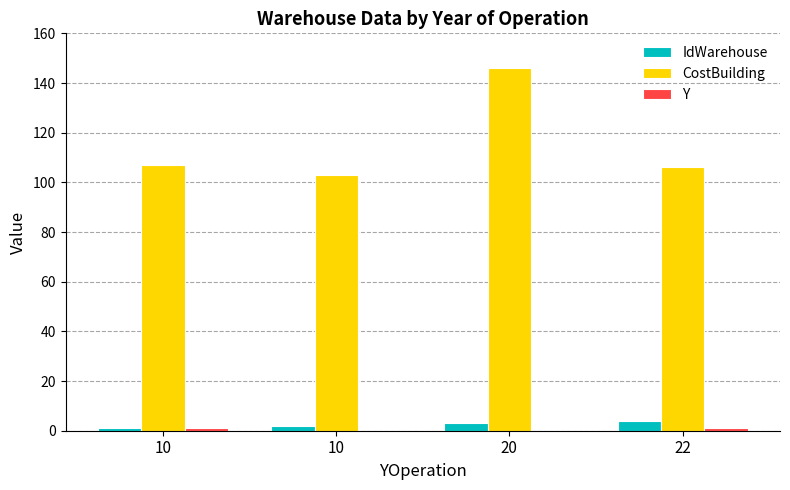

Is it true that IdWarehouse equals 1 at 10?

True